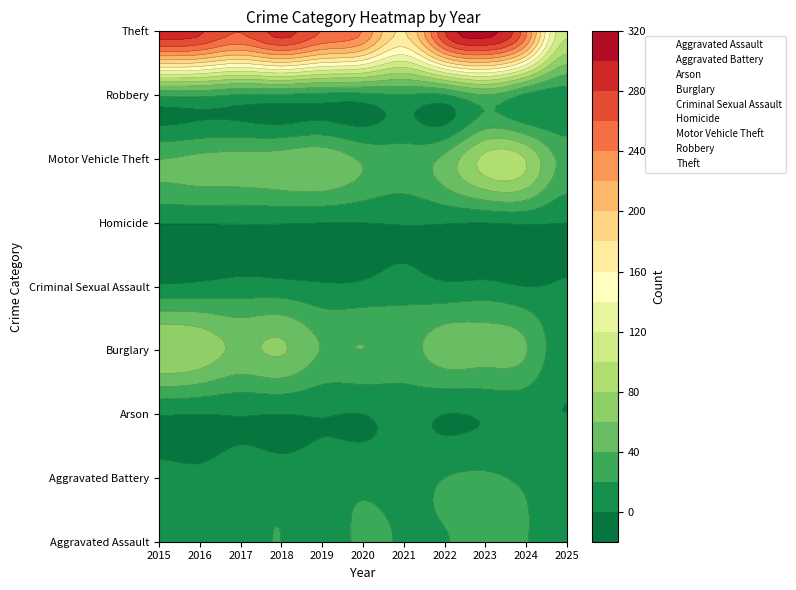

Rank the categories by Criminal Sexual Assault value from lowest to highest.

2024, 2025, 2015, 2019, 2020, 2022, 2016, 2023, 2018, 2017, 2021